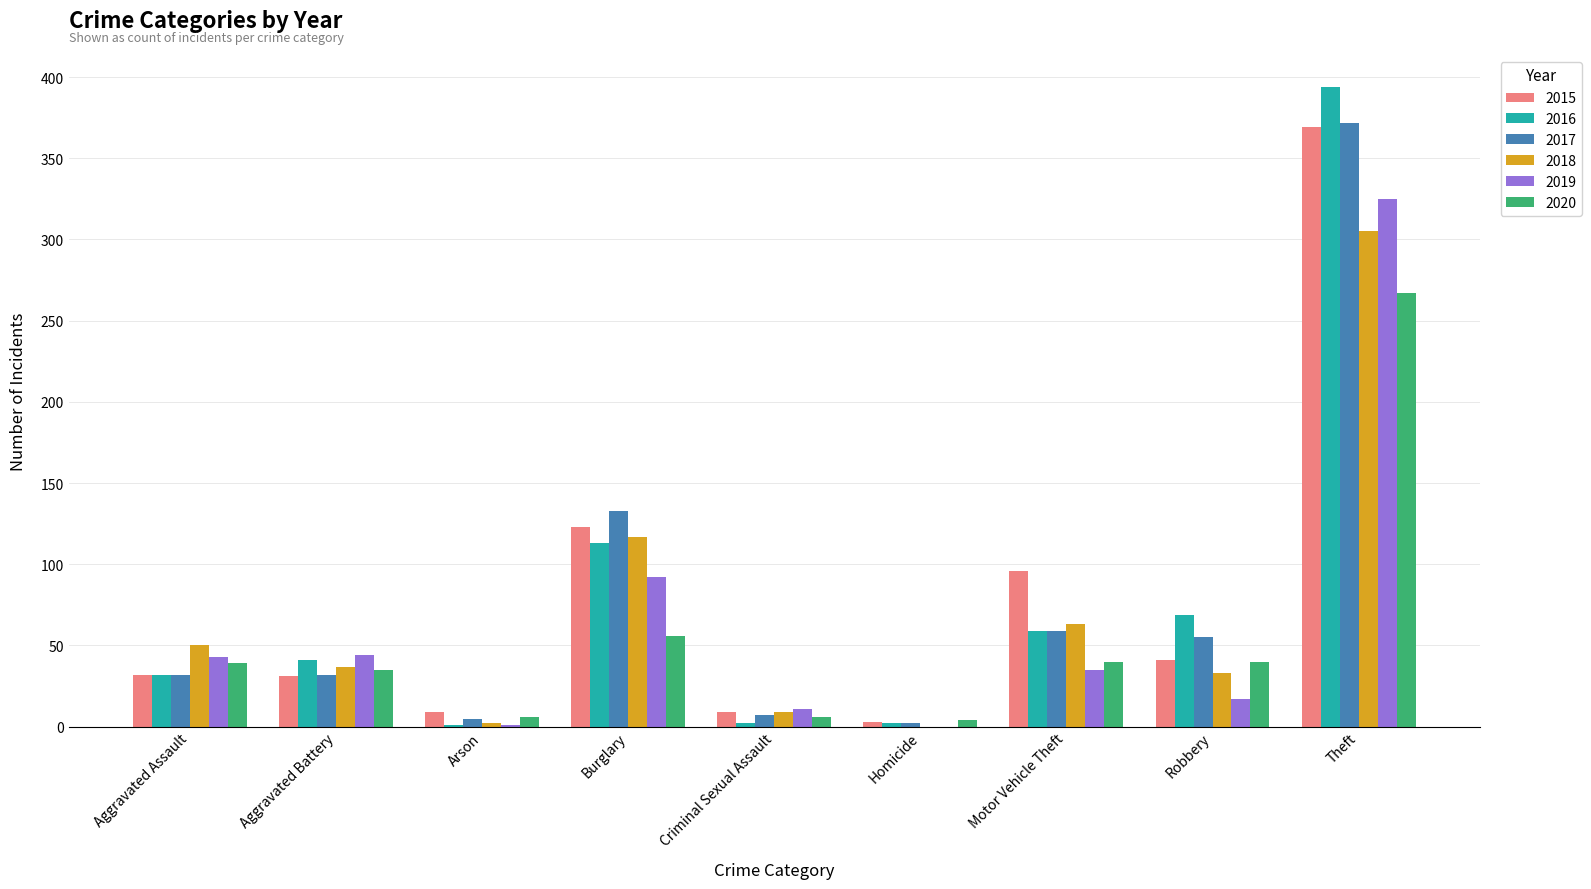

How many groups of bars are there?

9